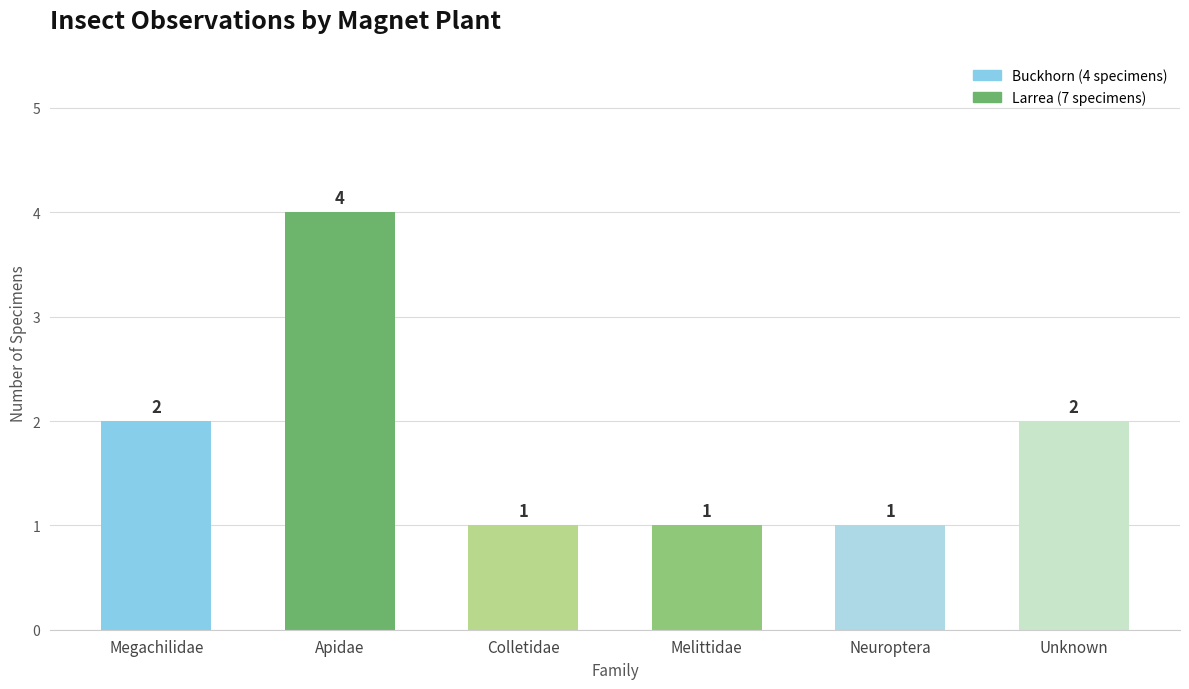

How many data points does each series have?

6